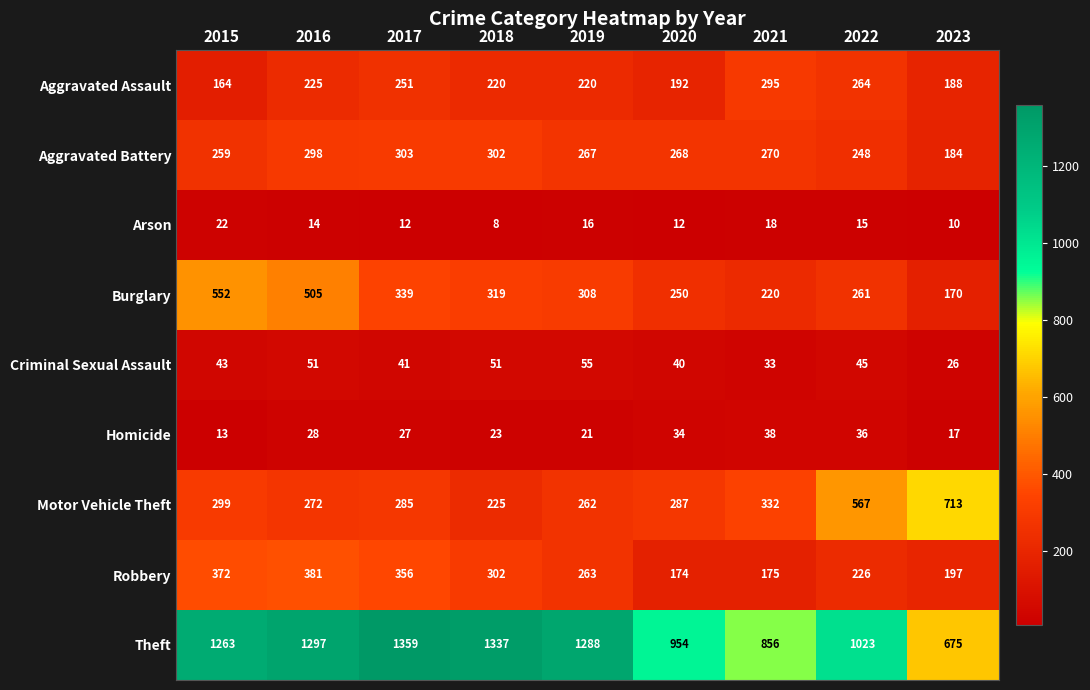

Rank the series by their maximum value, from lowest to highest.

Arson, Homicide, Criminal Sexual Assault, Aggravated Assault, Aggravated Battery, Robbery, Burglary, Motor Vehicle Theft, Theft